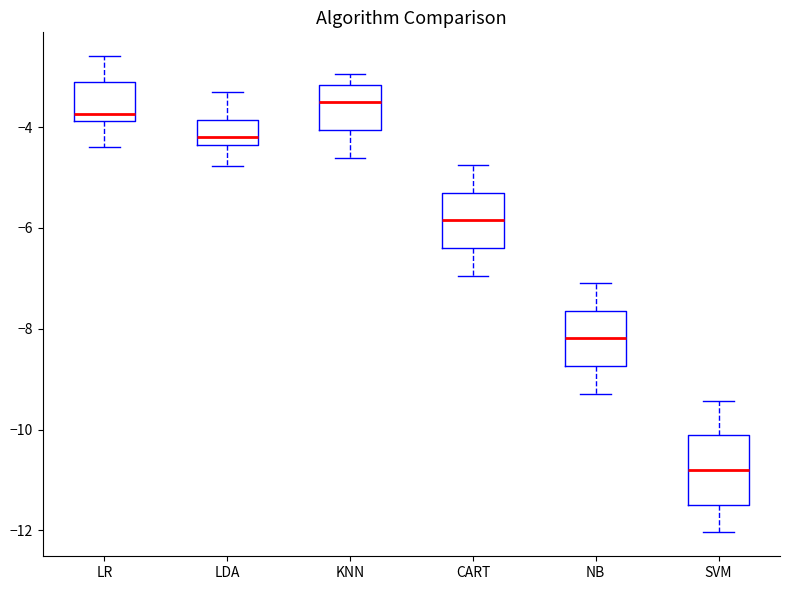

Where is the upper edge of the box for NB on the y-axis? The values are not printed on the chart, so give them approximately, as read against the axis.

-7.6